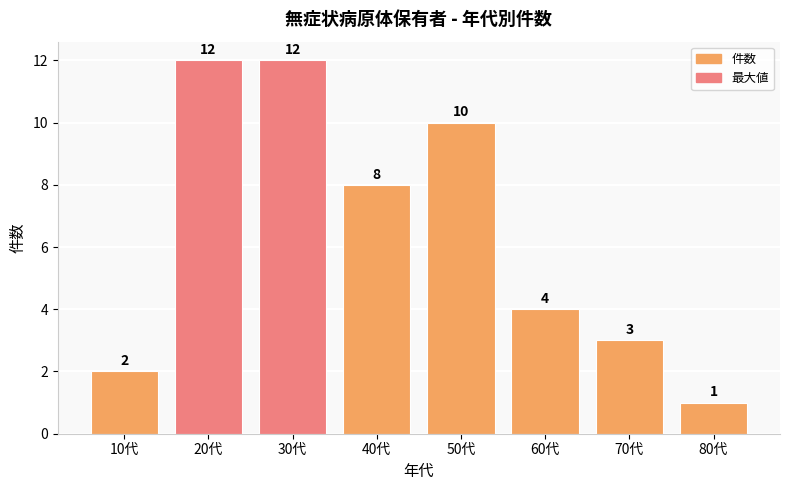

What is the change in value from 30代 to 60代?

-8